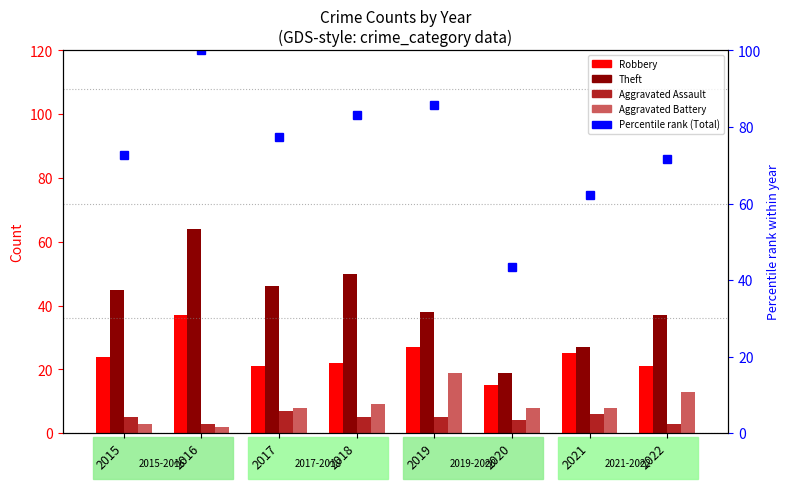

At 2021, list the series in order from smallest to largest.

Aggravated Assault, Aggravated Battery, Robbery, Theft, Percentile rank (Total)